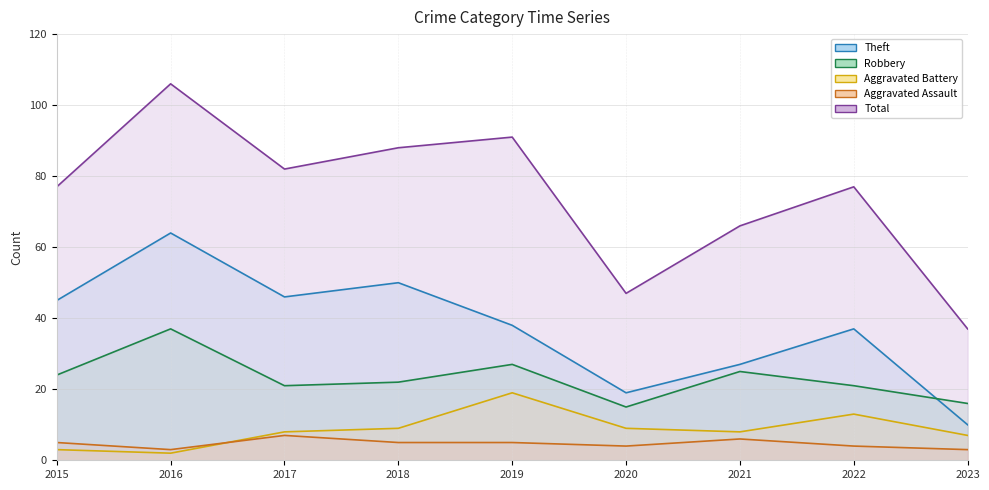

True or false: Aggravated Assault has a value of 6 at 2020.

False